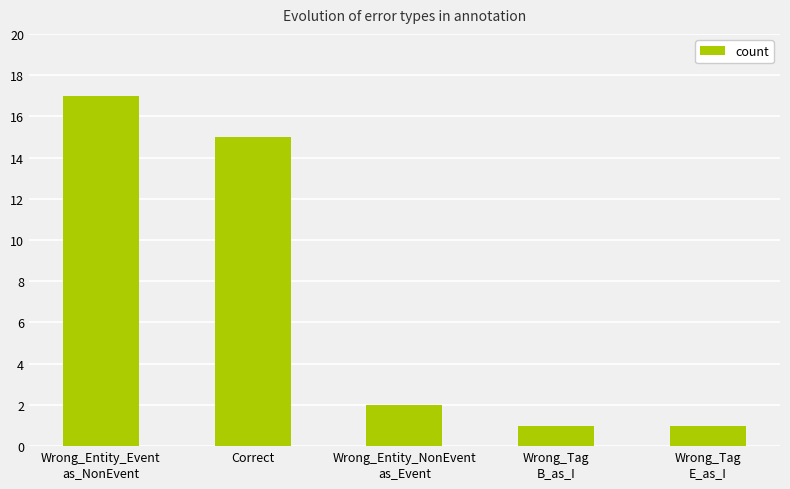

What is the minimum value shown in the chart?

1